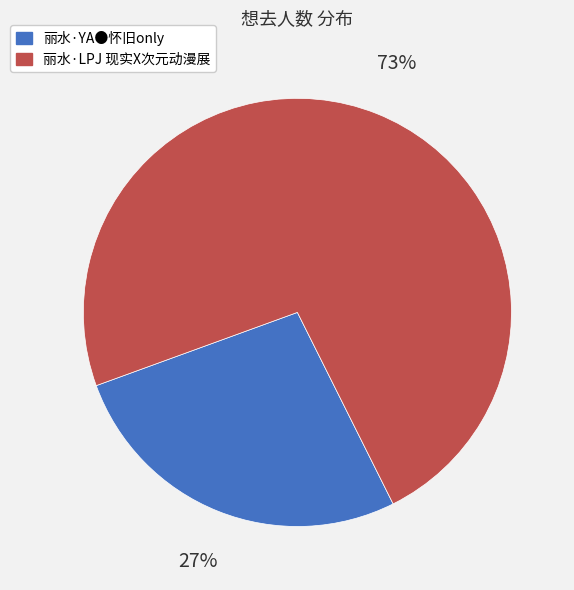

Is there any slice that represents more than half of the pie?

Yes